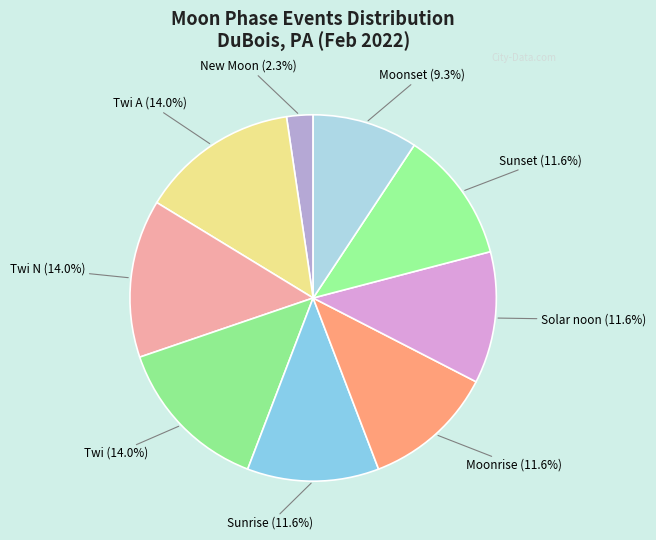

How many segments does this pie chart have?

9